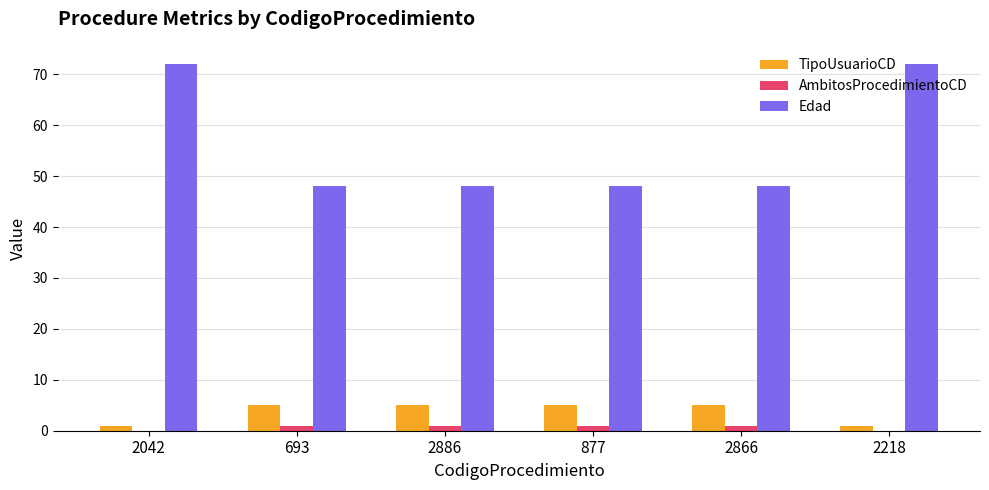

The Edad series shows 17 at 693. True or false?

False